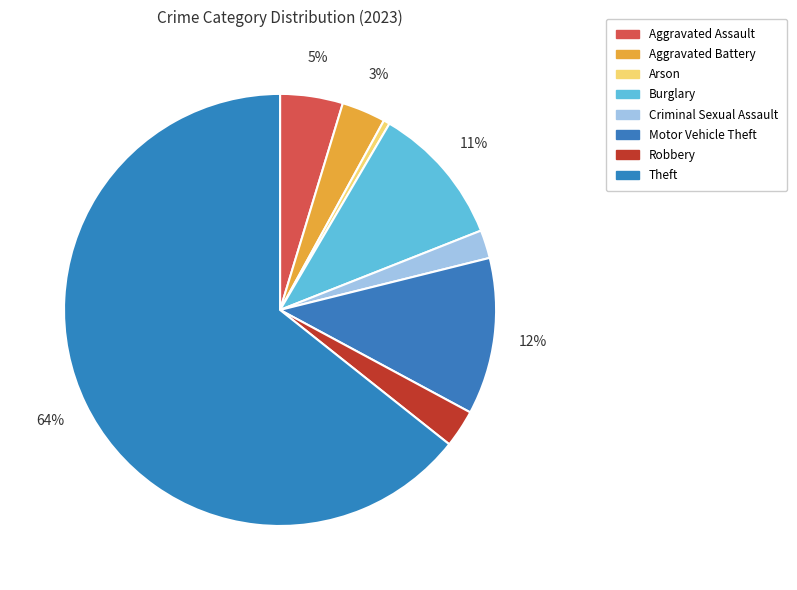

Combined, do Criminal Sexual Assault and Burglary account for over 50%?

No